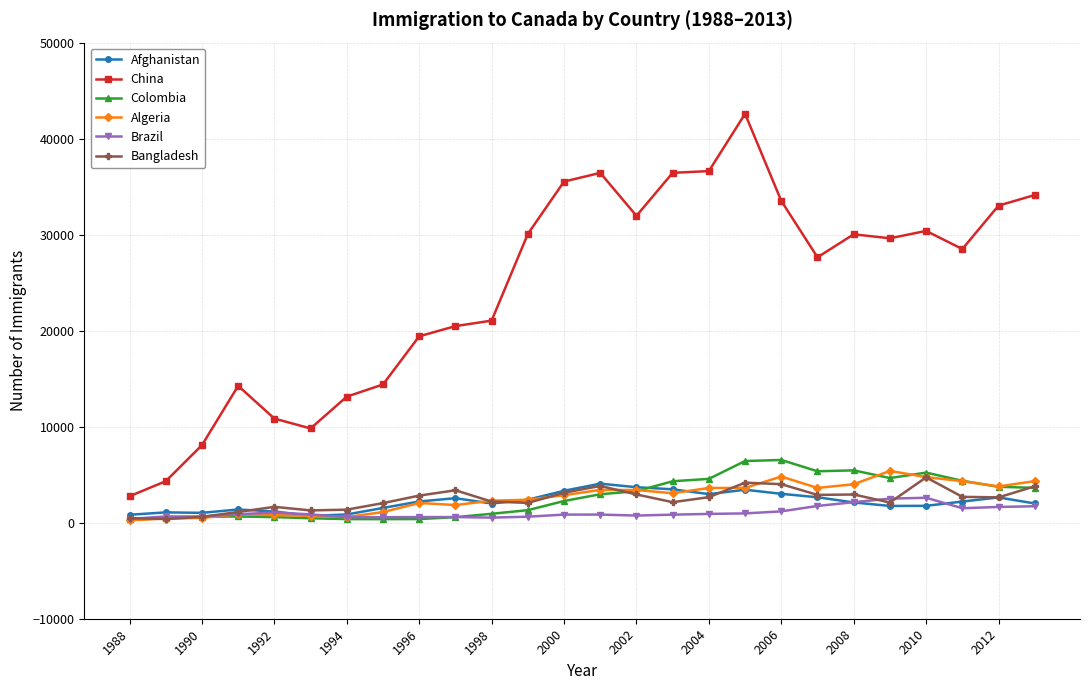

True or false: Bangladesh has more than 2 points higher than both neighbors.

True